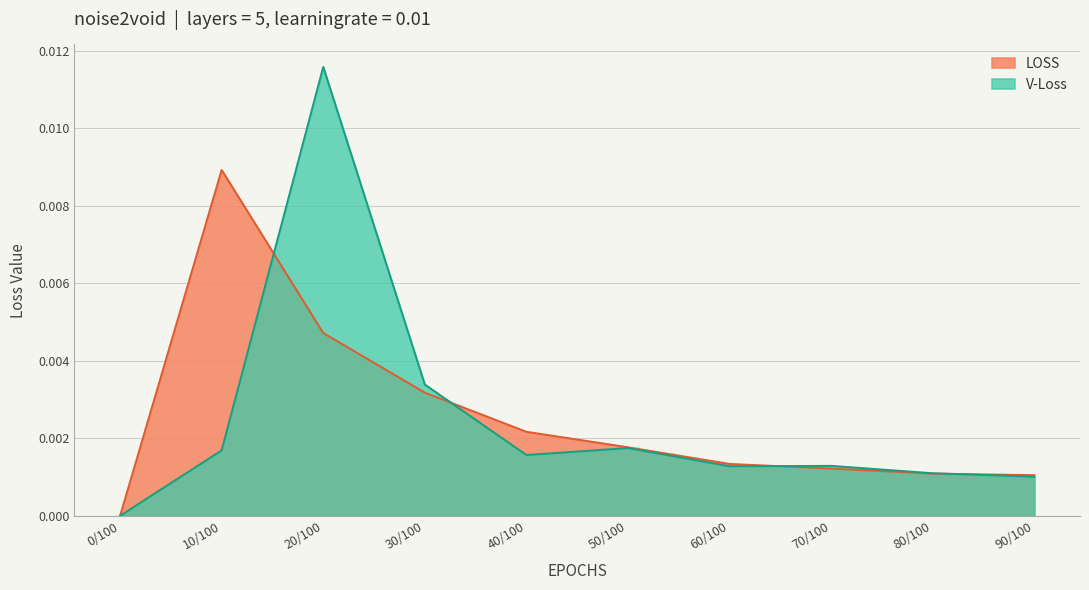

At how many categories does at least one series exceed 0?

9